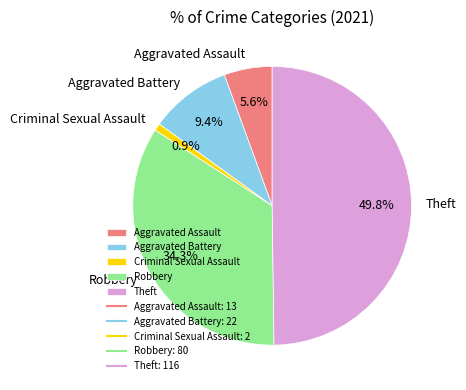

To the nearest percent, what is the average slice percentage?

20%